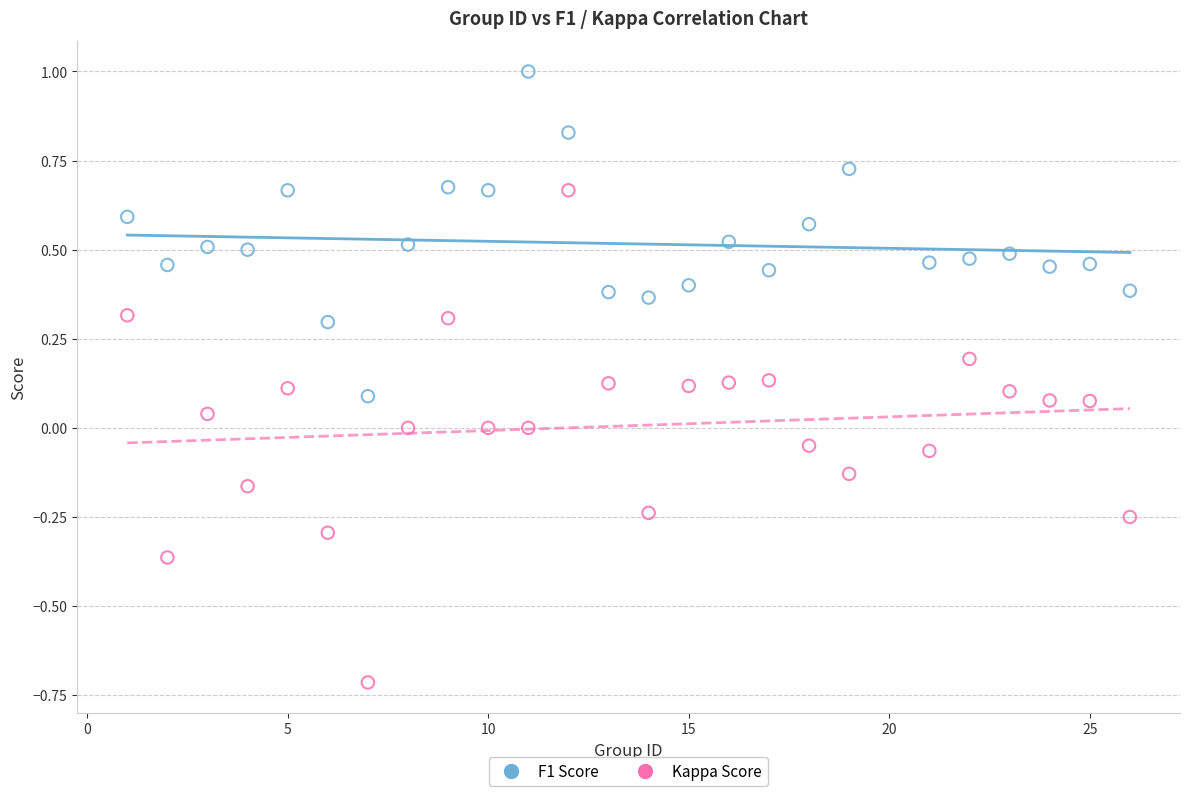

What are all the series names shown in the legend?

F1 Score, Kappa Score